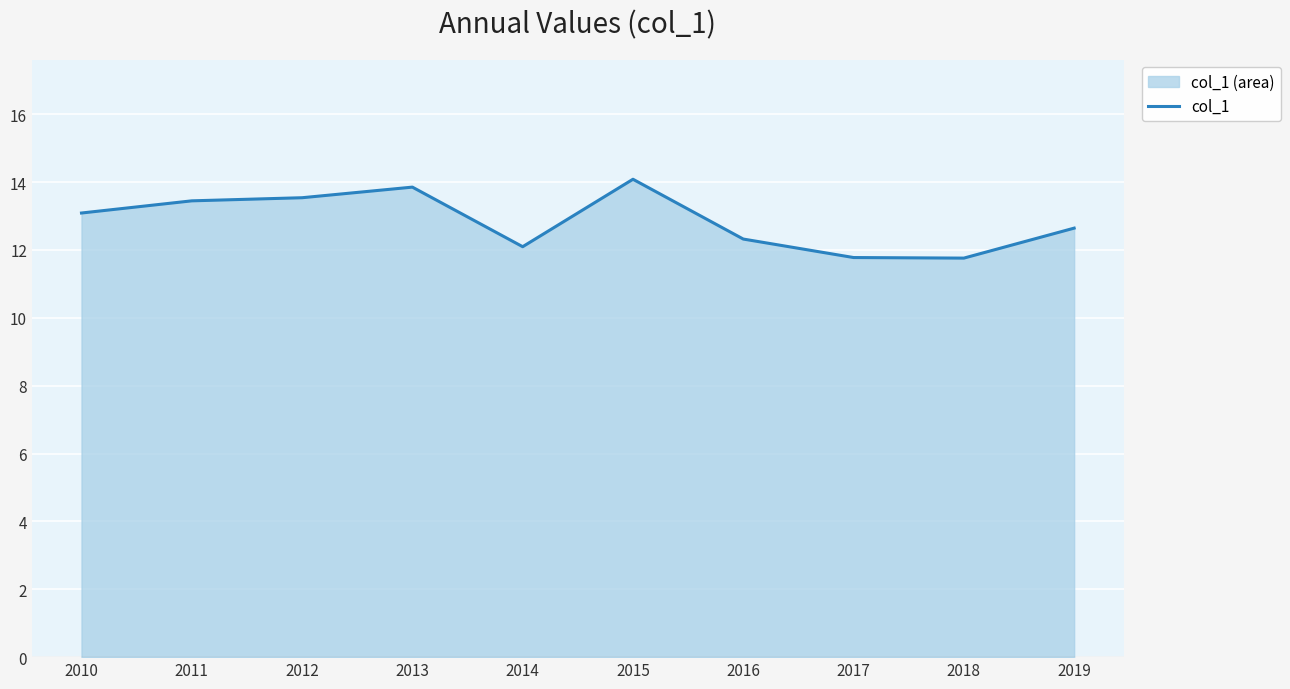

Does the chart display data point markers on the line(s)?

No